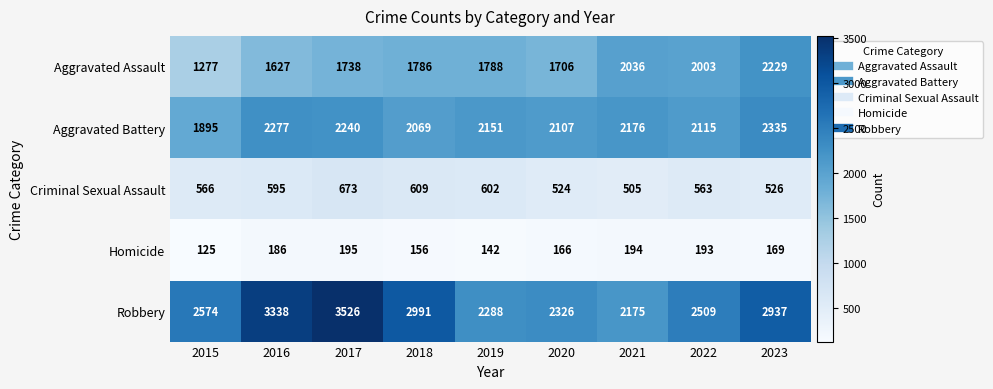

Which series has the largest total across all categories?

Robbery